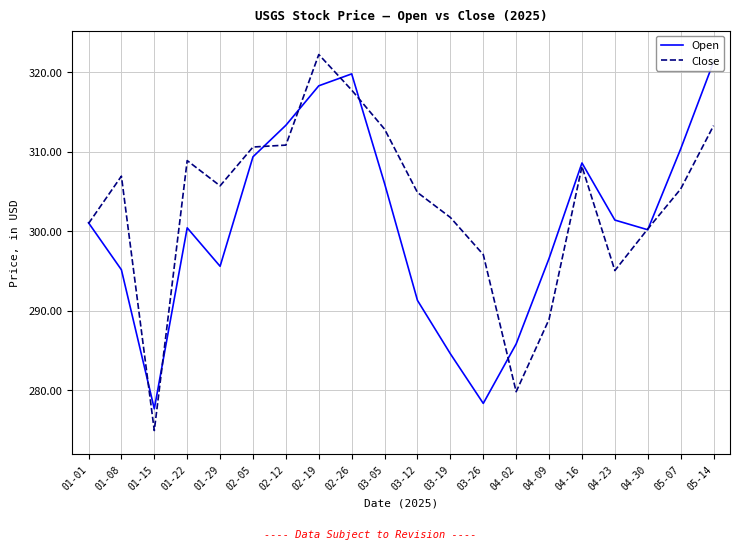

Which series changed the most between 03-19 and 04-23?

Open